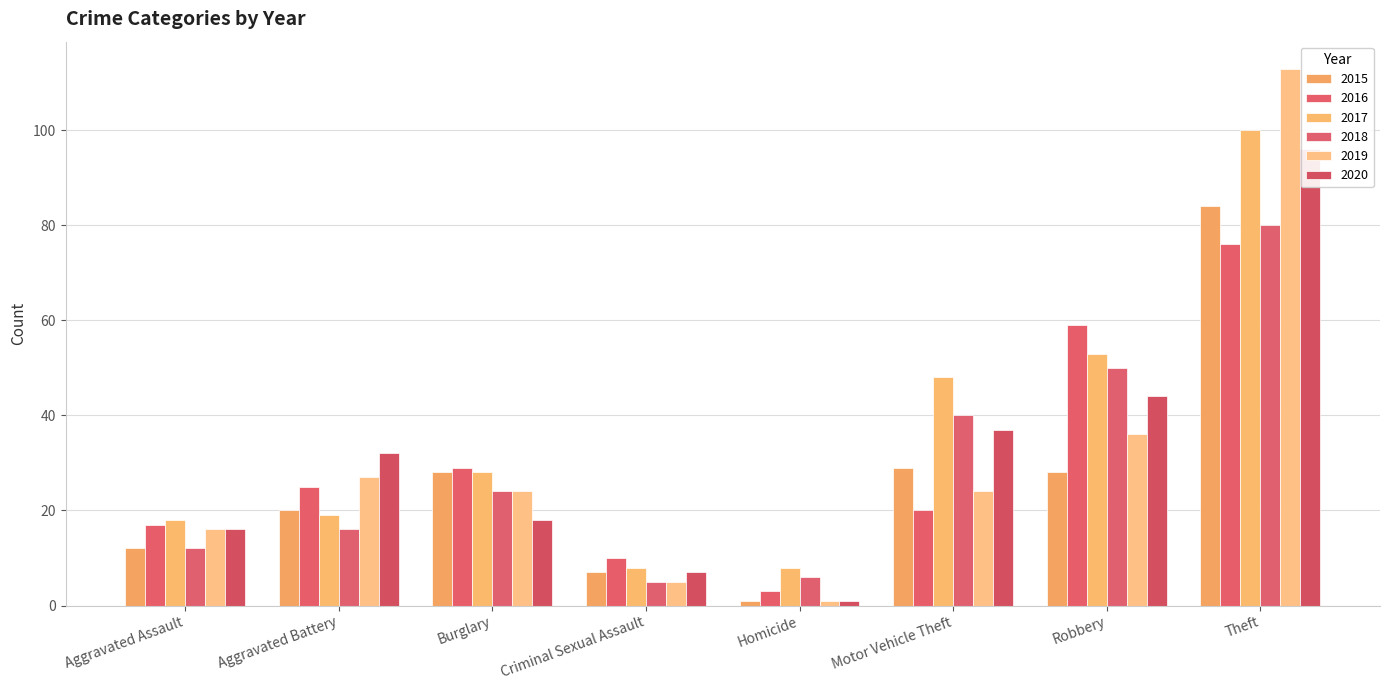

At which category is the sum across all series the highest?

Theft